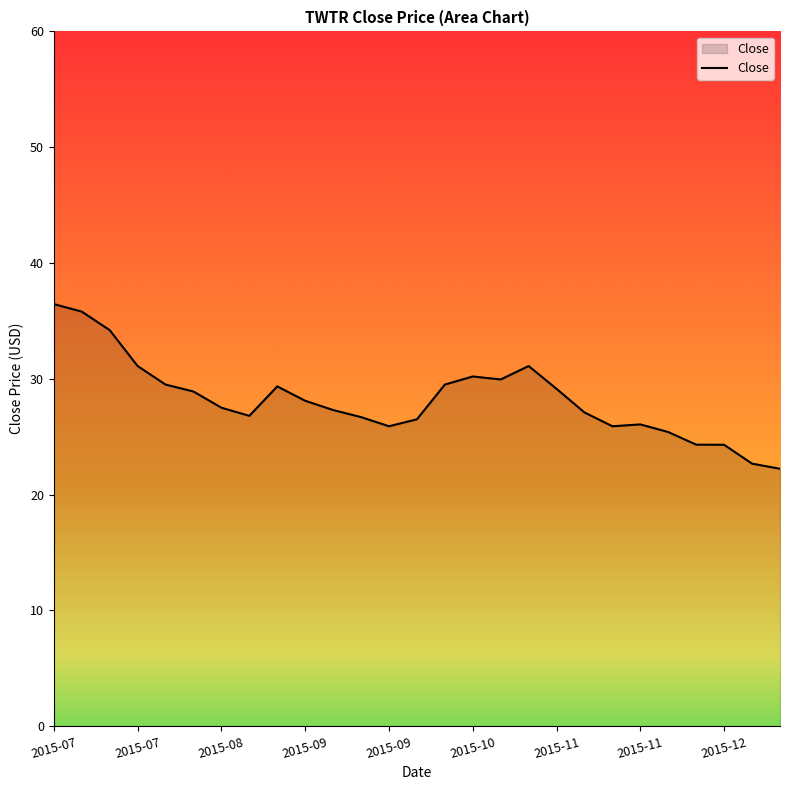

What is the difference between the maximum and minimum values?

14.2